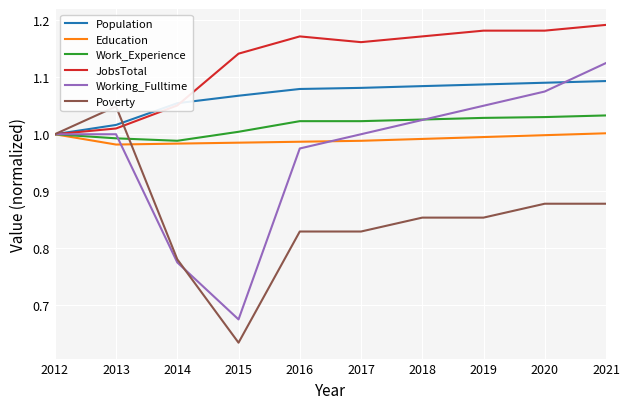

Which has a higher value, 2017 or 2021?

2021